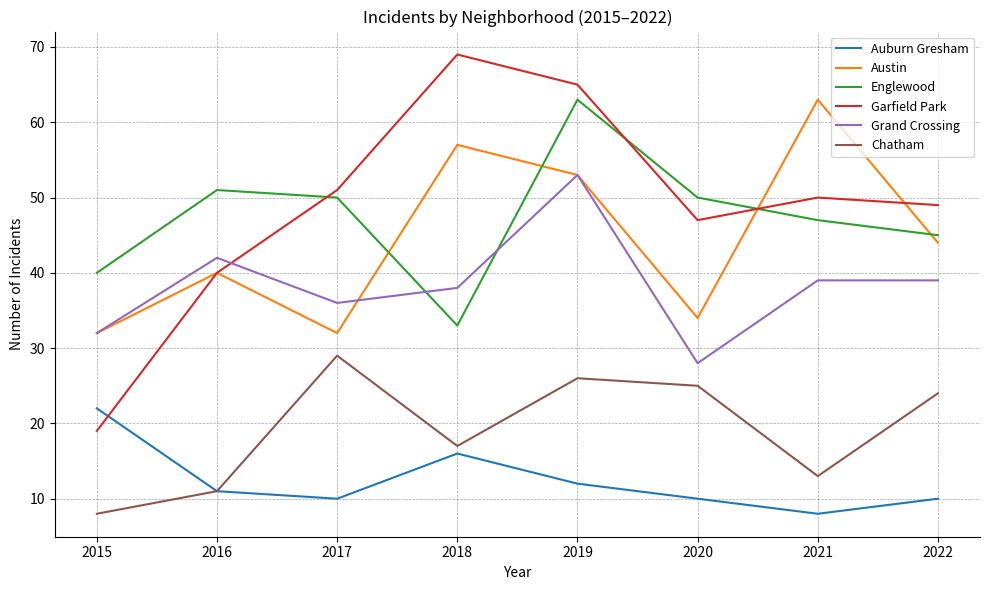

Reading left to right, list all the values displayed in this chart.

Auburn Gresham: 2015=22	2016=11	2017=10	2018=16	2019=12	2020=10	2021=8	2022=10
Austin: 2015=32	2016=40	2017=32	2018=57	2019=53	2020=34	2021=63	2022=44
Englewood: 2015=40	2016=51	2017=50	2018=33	2019=63	2020=50	2021=47	2022=45
Garfield Park: 2015=19	2016=40	2017=51	2018=69	2019=65	2020=47	2021=50	2022=49
Grand Crossing: 2015=32	2016=42	2017=36	2018=38	2019=53	2020=28	2021=39	2022=39
Chatham: 2015=8	2016=11	2017=29	2018=17	2019=26	2020=25	2021=13	2022=24